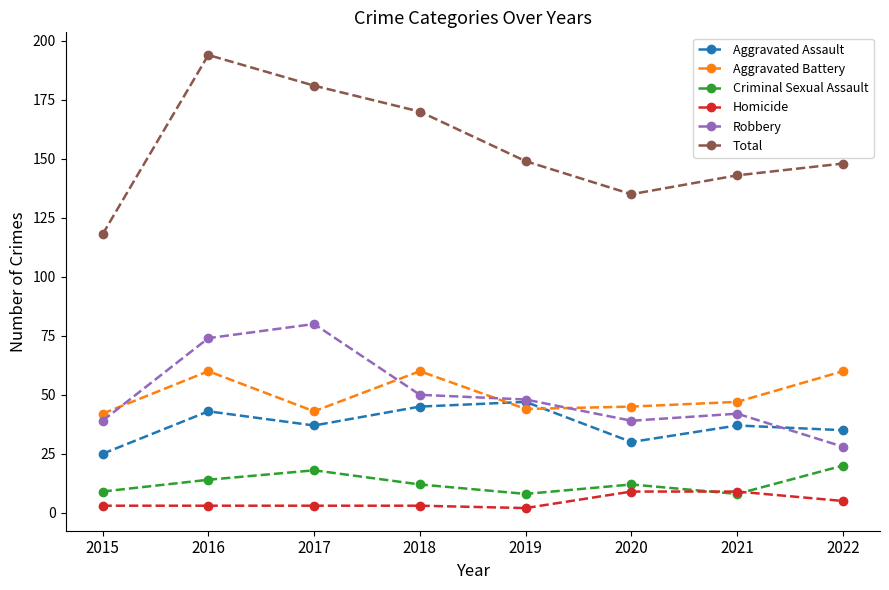

What is the maximum value shown in the chart?

194